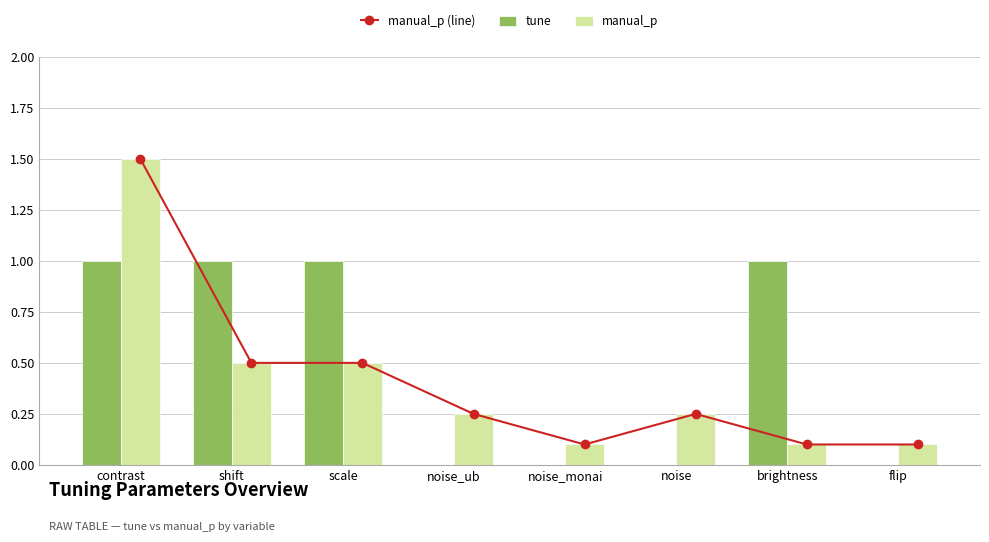

At how many categories does at least one series exceed 0?

8